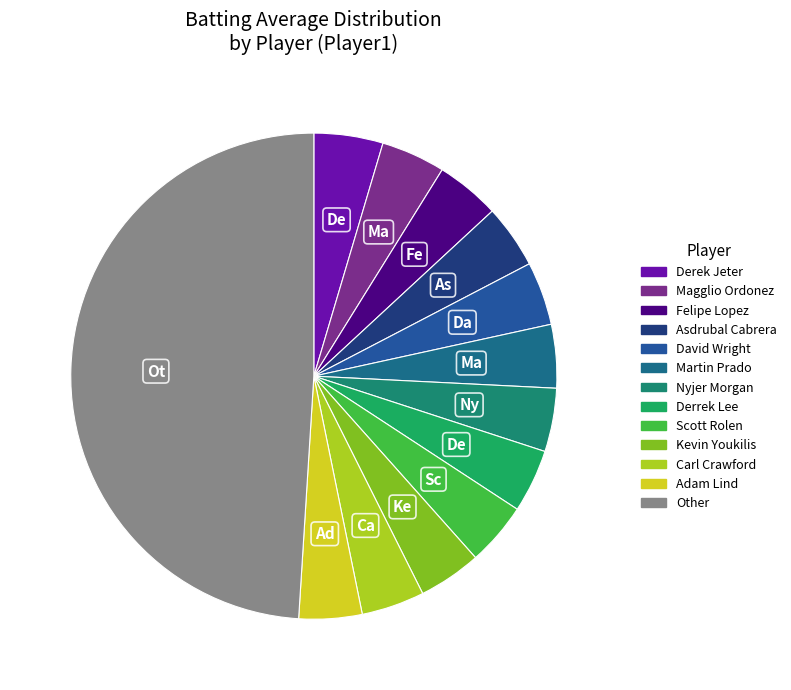

How many segments does this pie chart have?

13